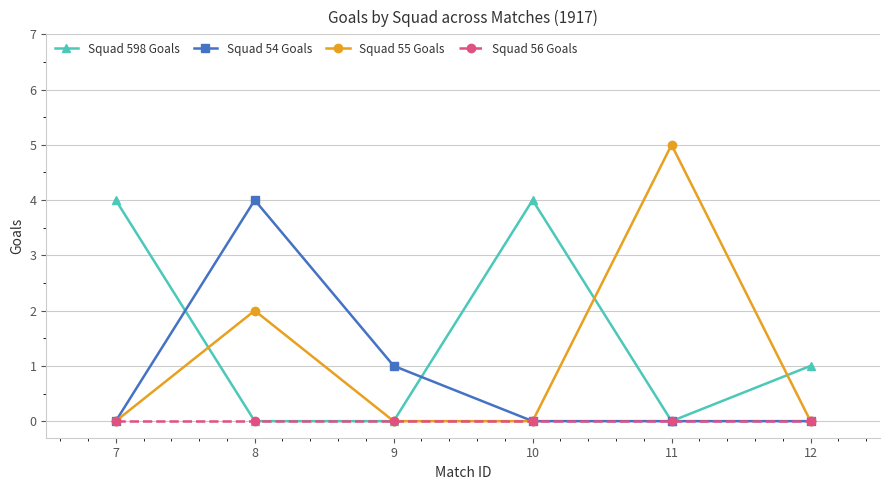

The value of Squad 55 Goals at 7 is 0. True or false?

True